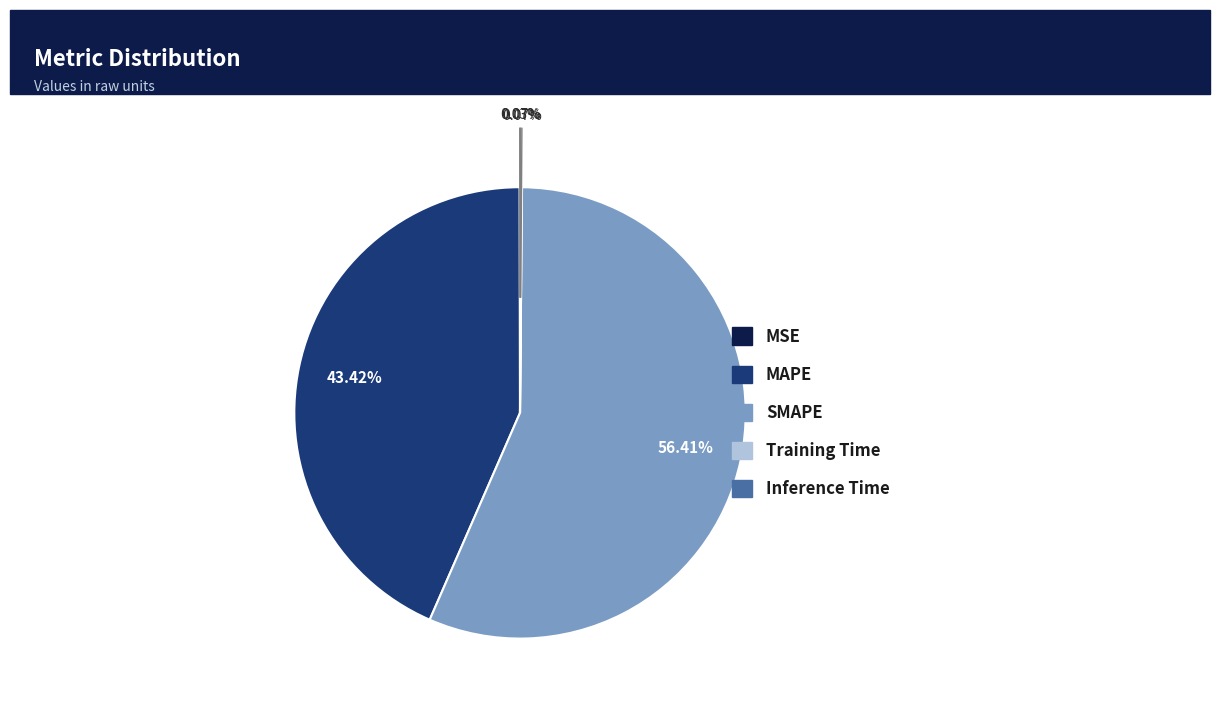

Which category has the biggest portion of the pie?

SMAPE